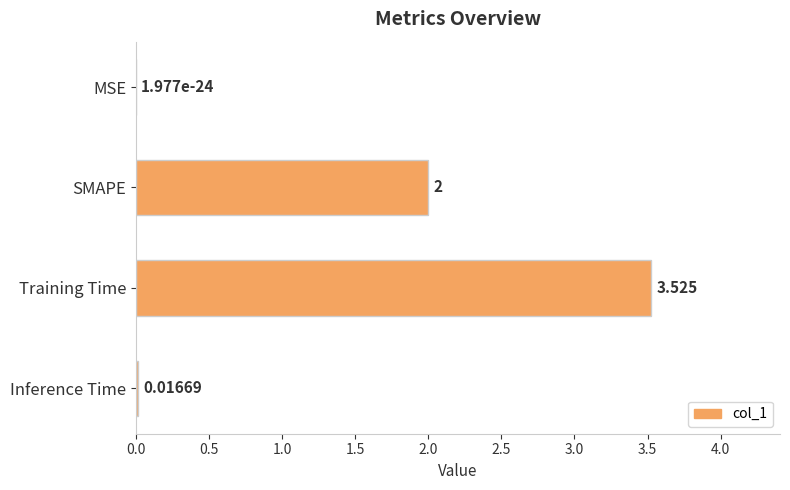

What is the sum of all values?

5.5